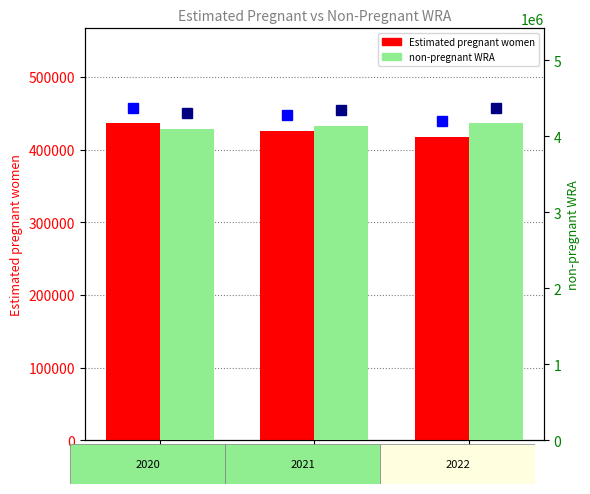

The non-pregnant WRA series shows 4094964.6 at 2020. True or false?

True